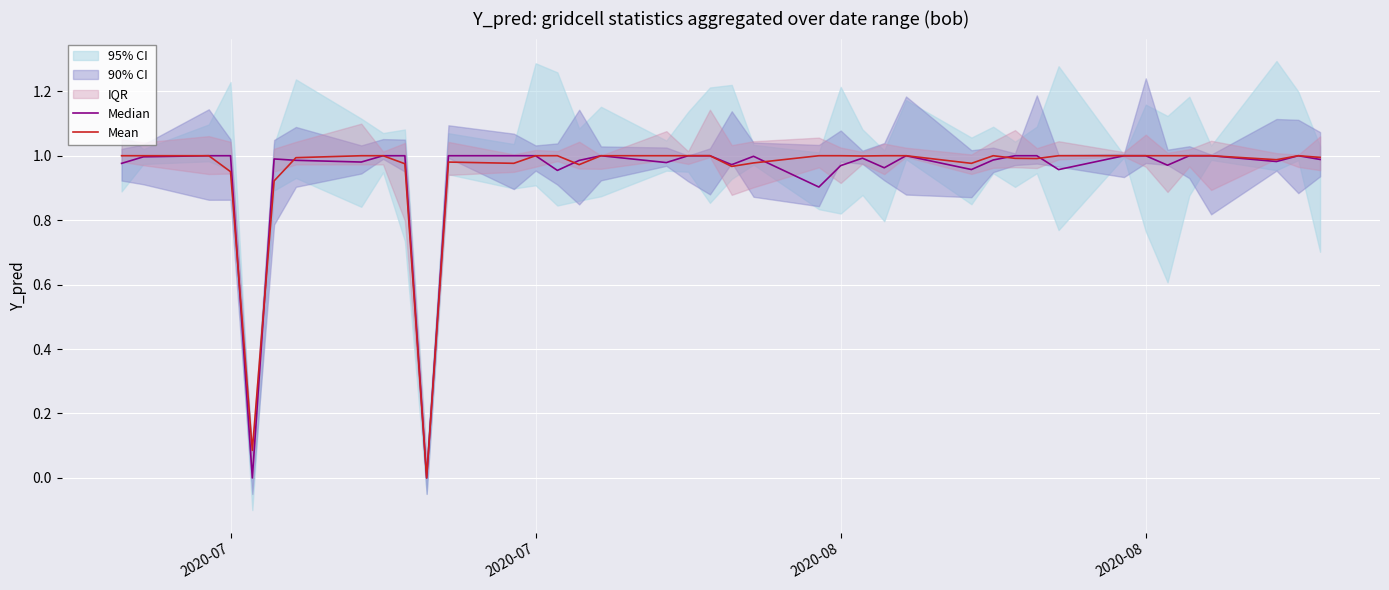

How many interior local peaks does the Mean series have?

3